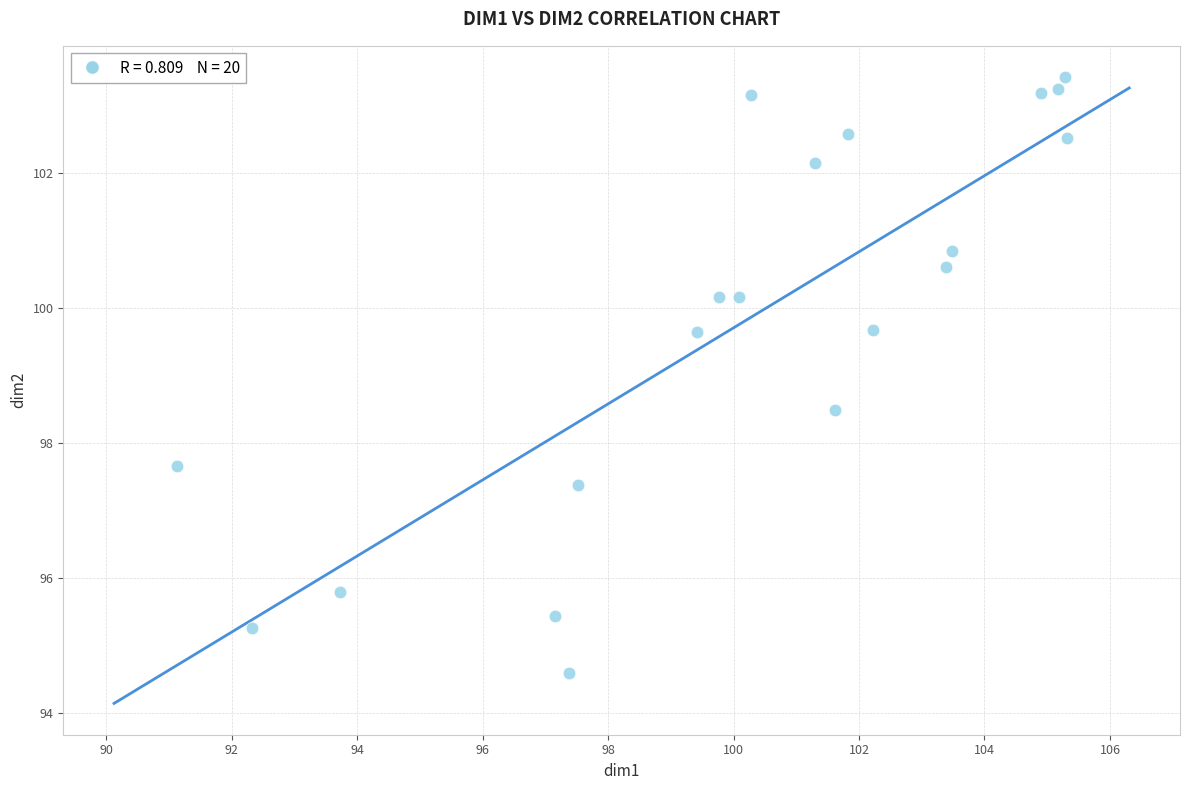

What is the range of X values (max minus min)?

14.2